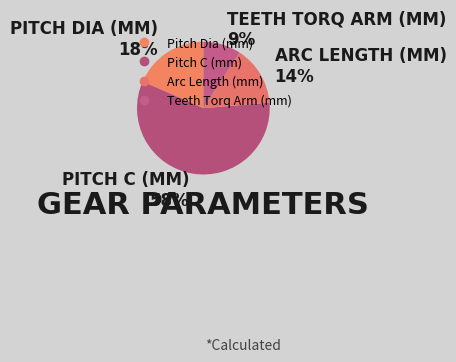

What is the majority slice?

Pitch C (mm)